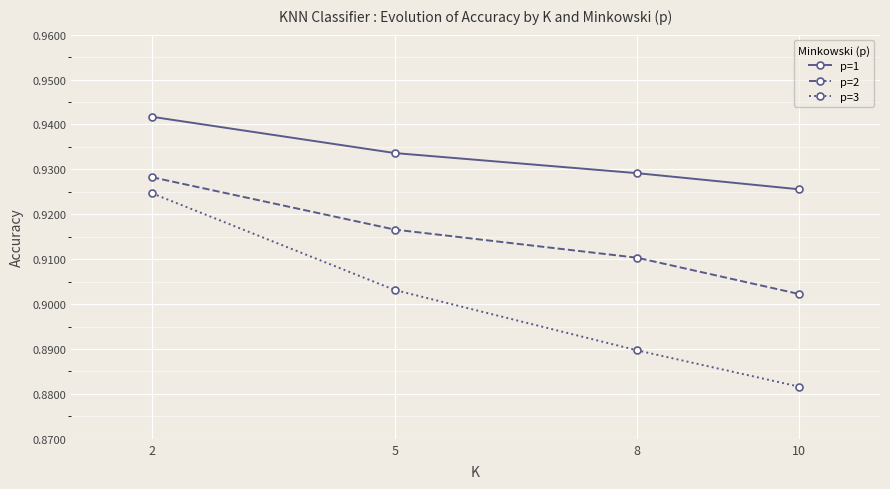

What are all the series names shown in the legend?

p=1, p=2, p=3